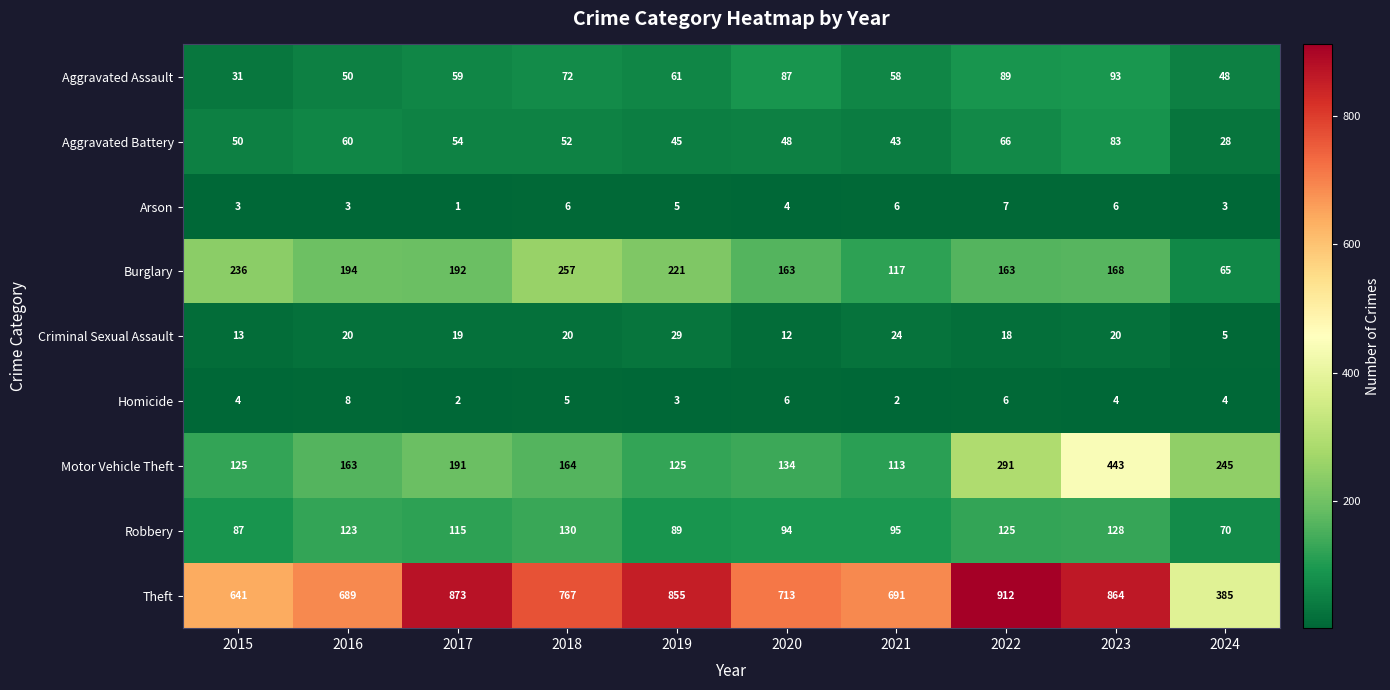

What is the difference between the highest and lowest values at 2023?

860